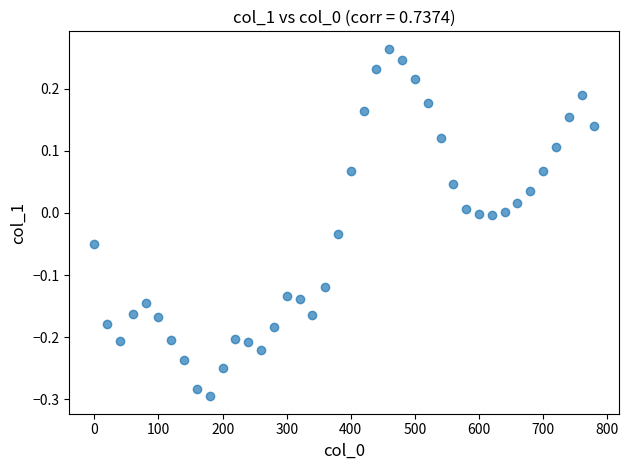

What is the range of Y values (max minus min)?

0.6